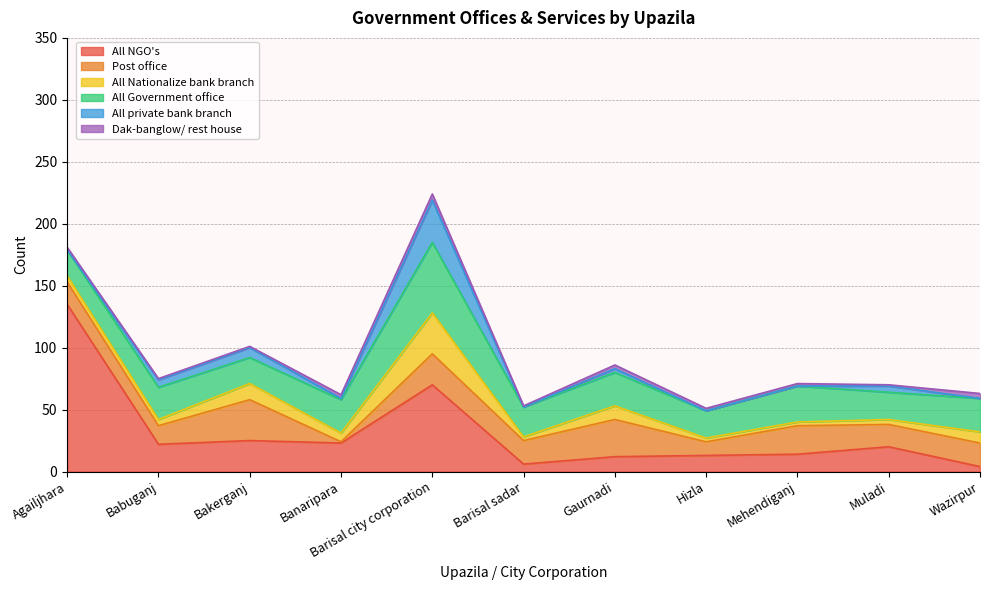

What is the difference between the Dak-banglow/ rest house values at Barisal city corporation and Wazirpur?

1